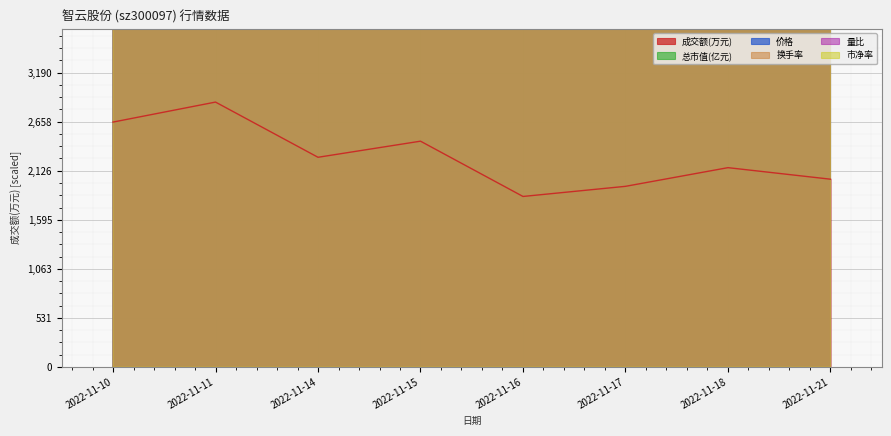

Which series has the largest total across all categories?

量比